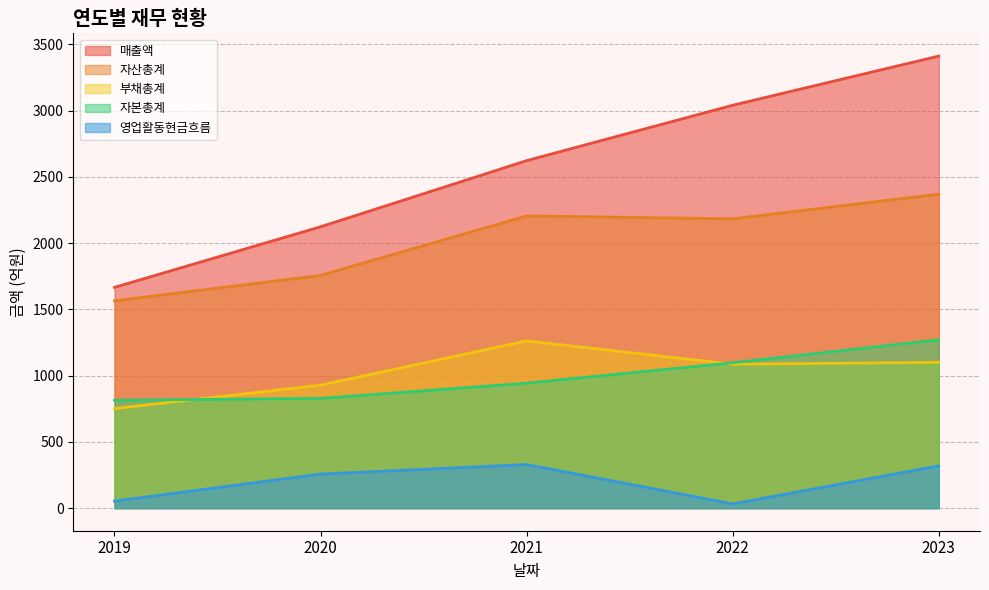

How many lines are shown in the chart?

5